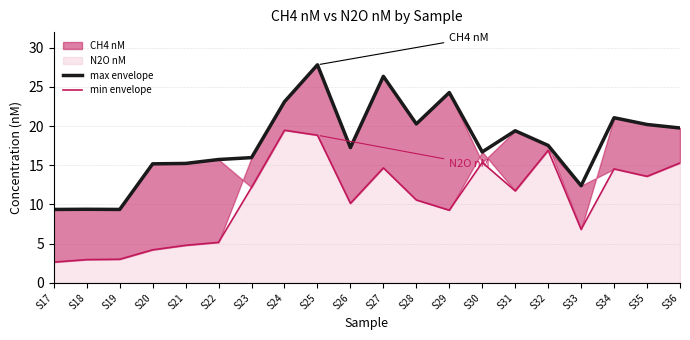

What is the minimum value for min envelope?

2.6